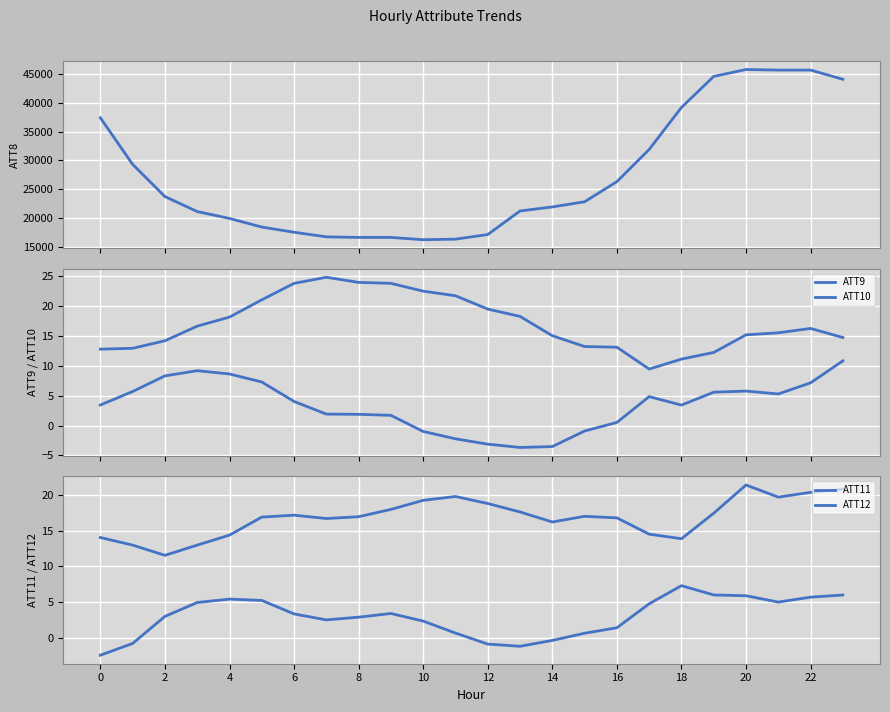

What is the total value across all series at 0?

37427.9